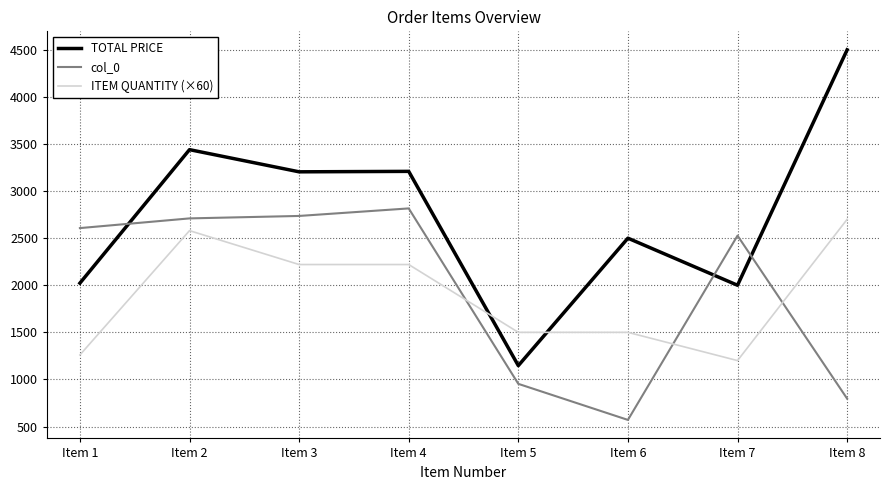

Rank the series by their maximum value, from highest to lowest.

TOTAL PRICE, col_0, ITEM QUANTITY (×60)